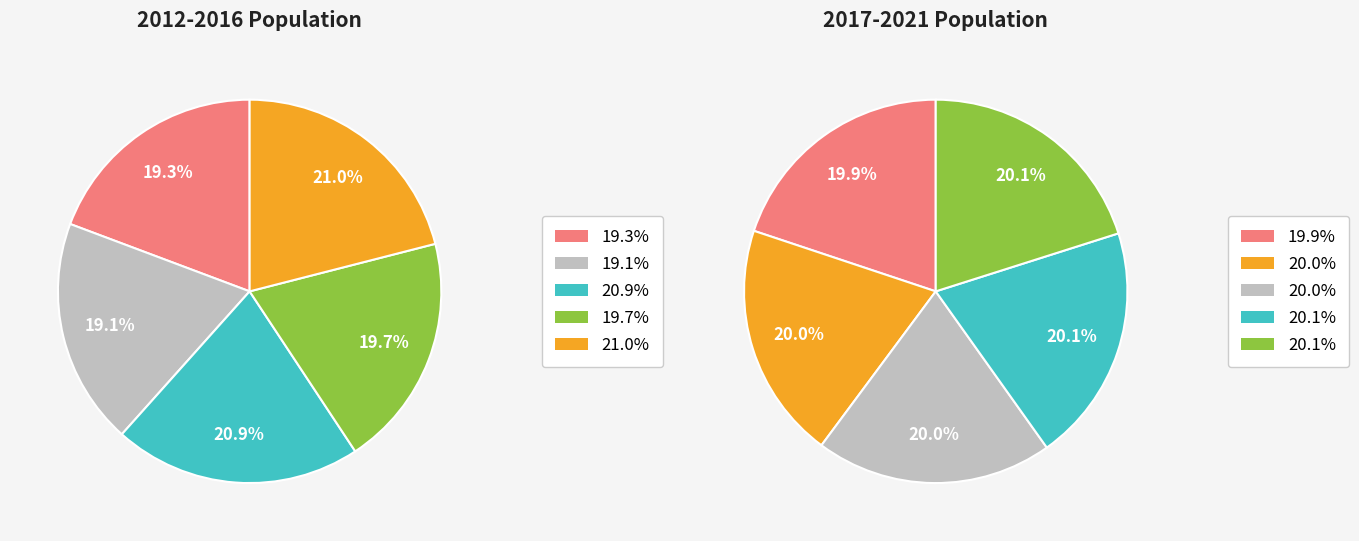

What percentage do 2019 and 2013 together represent?

19.6%